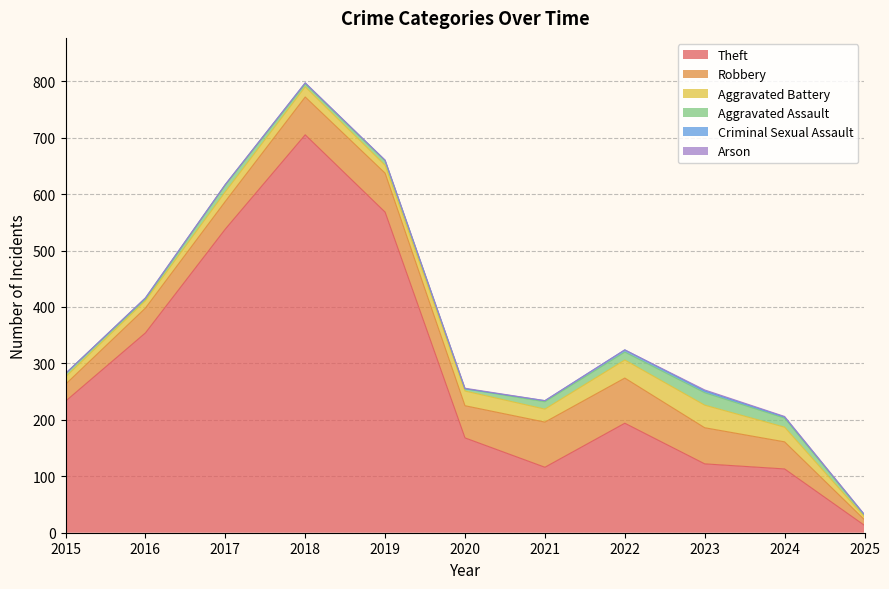

The value of Theft at 2019 is 568. True or false?

True